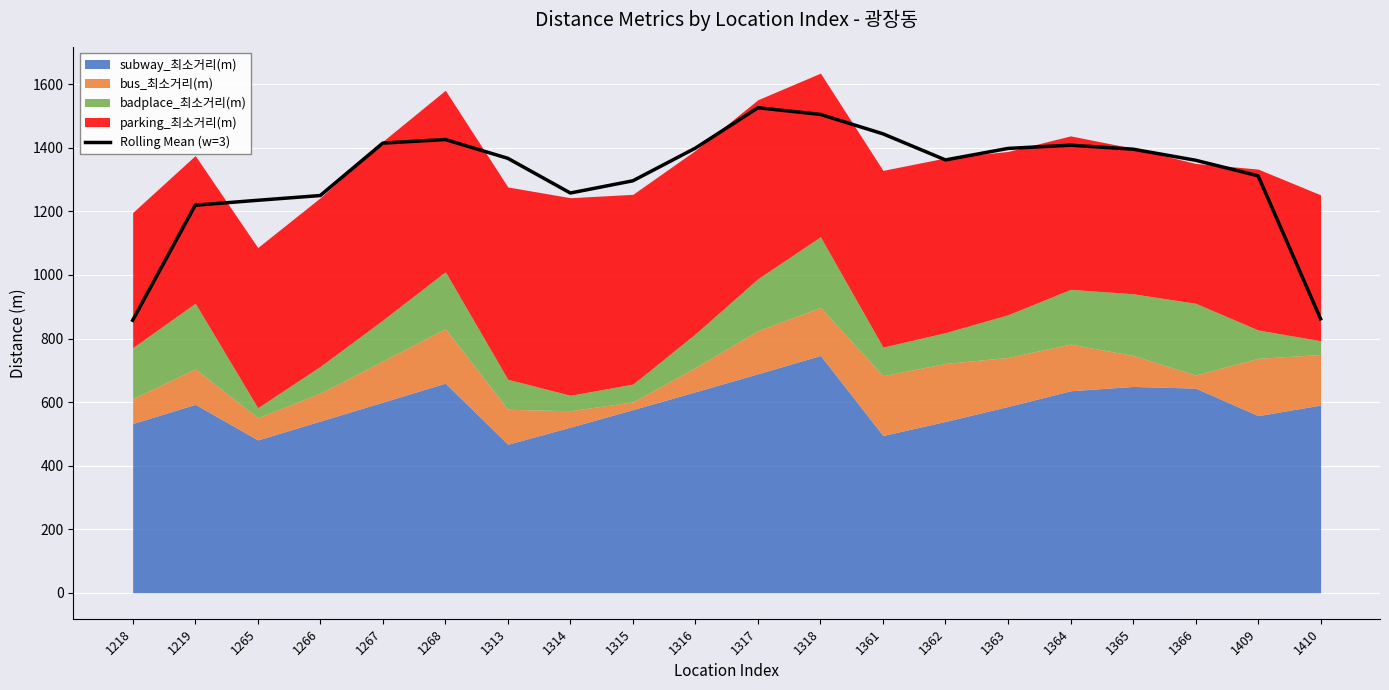

What is the difference between the values at 1316 and 1318?

106.1